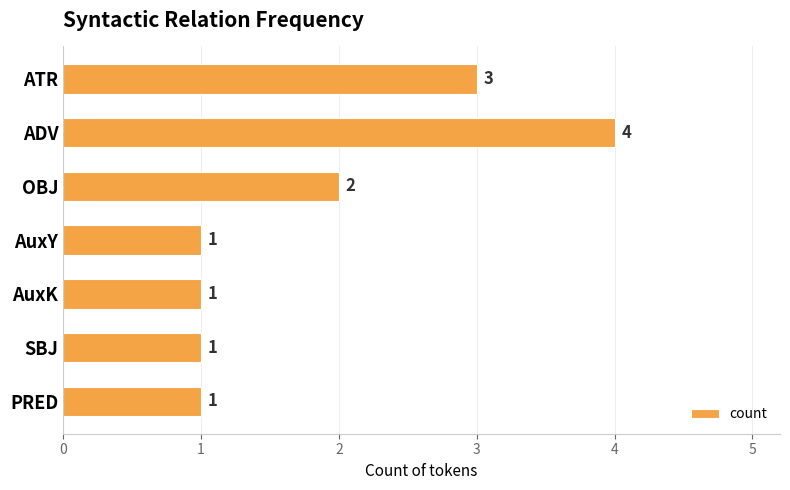

How many values exceed 1?

3